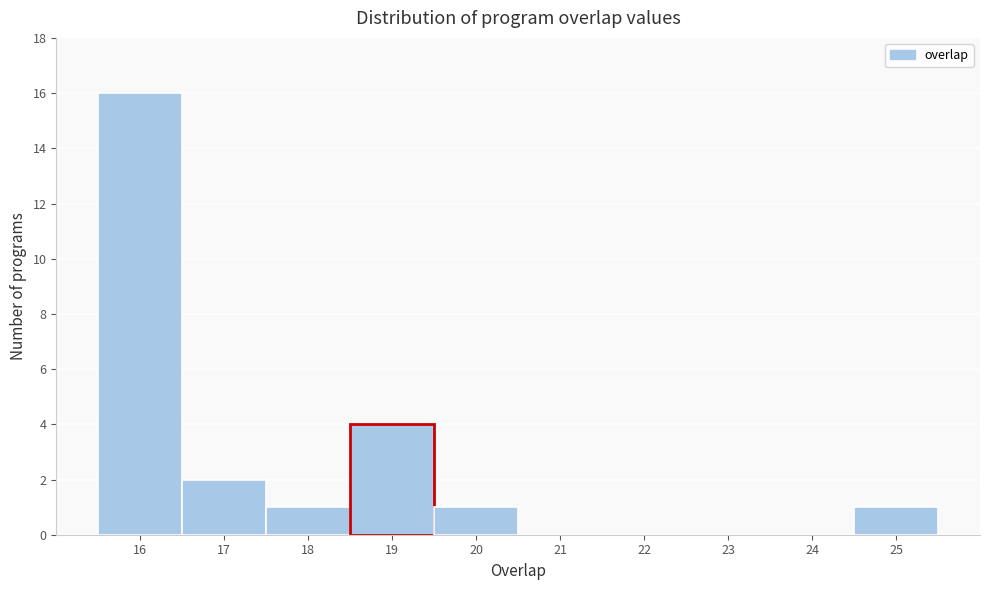

Which range on the x-axis has the tallest bar?

15.5 to 16.5